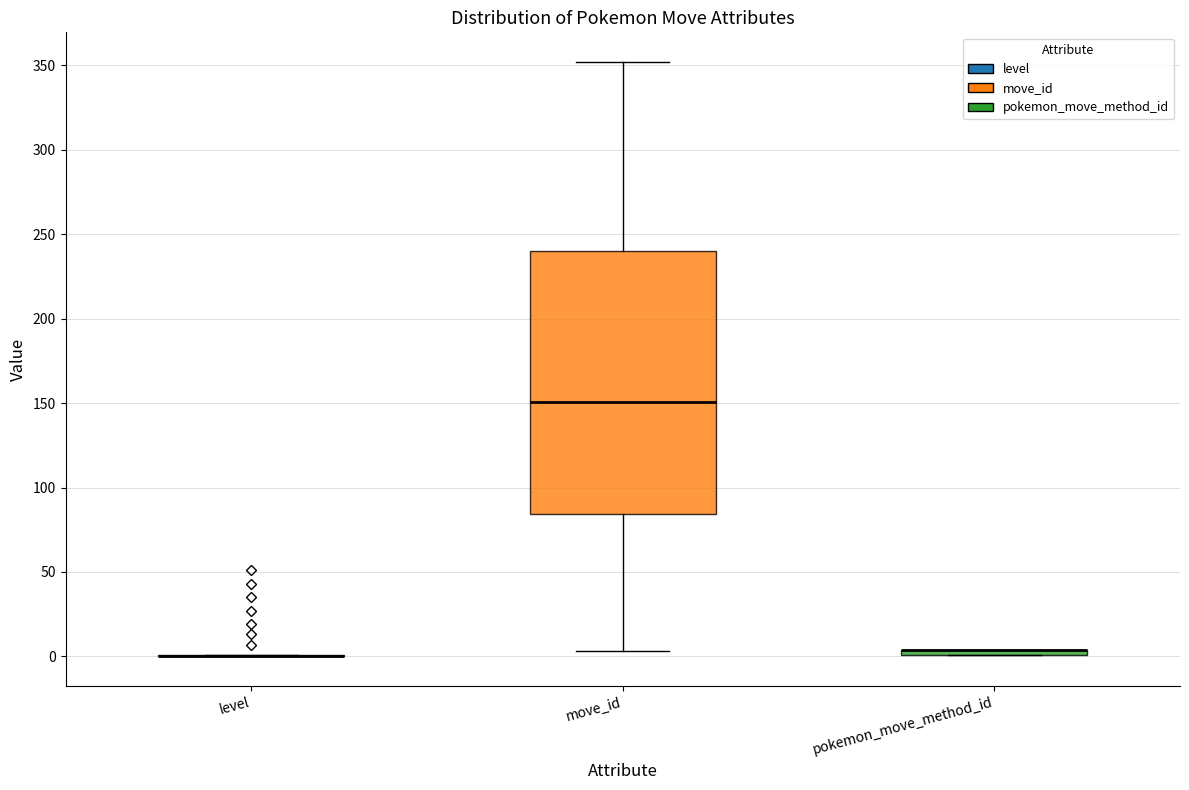

Which box is the tallest, from its lower edge to its upper edge?

move_id